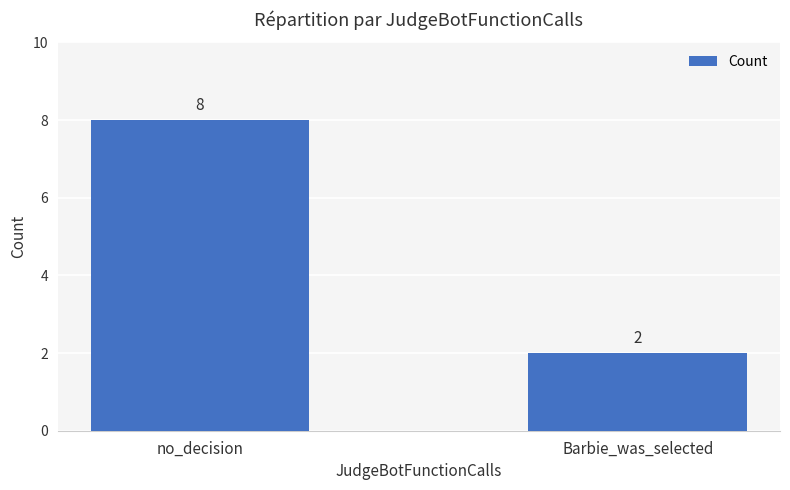

What position from the left is Barbie_was_selected?

2